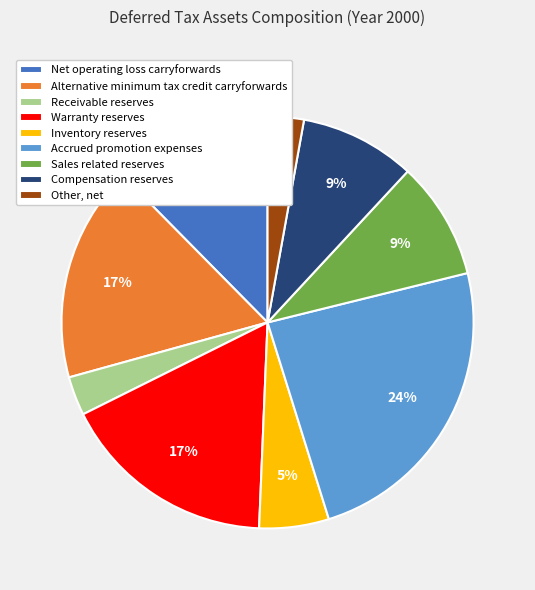

Which slice is the largest?

Accrued promotion expenses